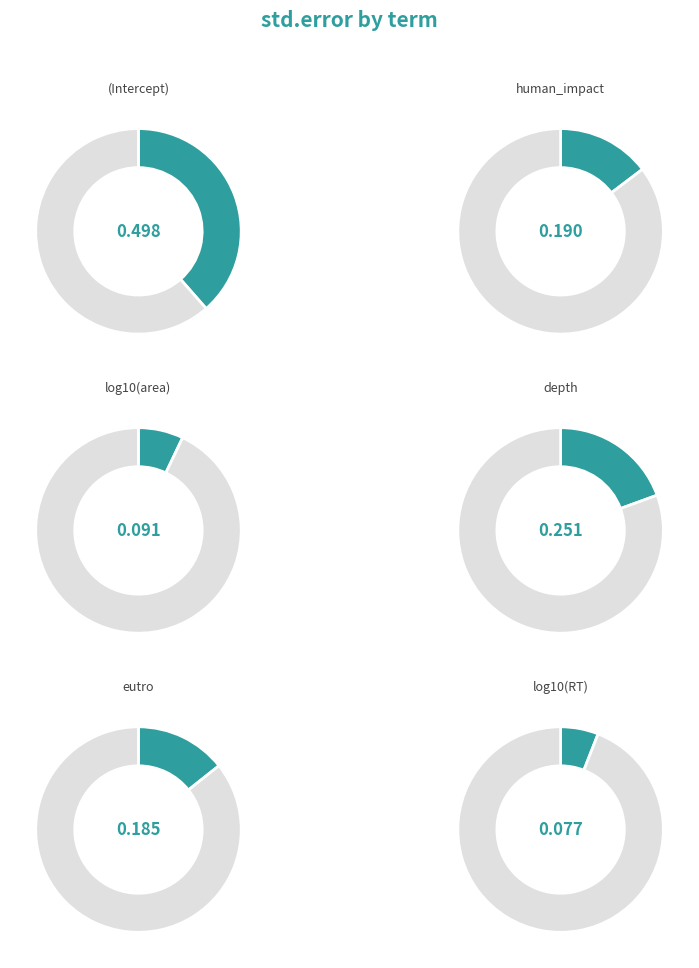

Which slice is the largest?

(Intercept)